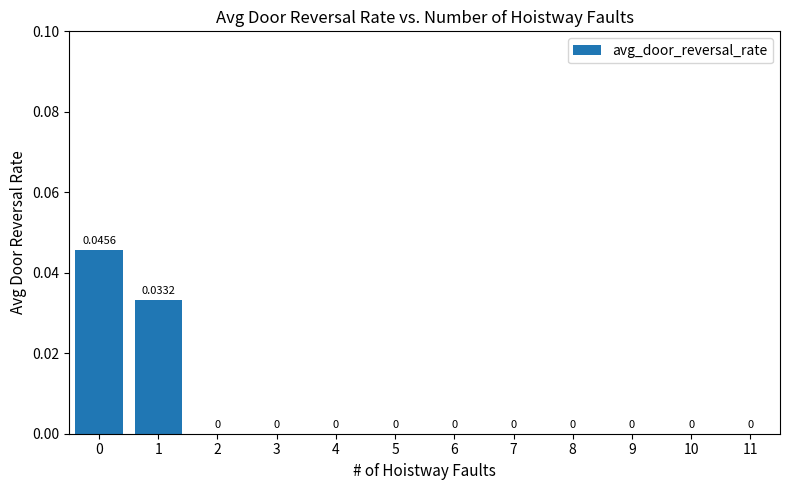

Is it true that the value at 5 is 0.0?

True